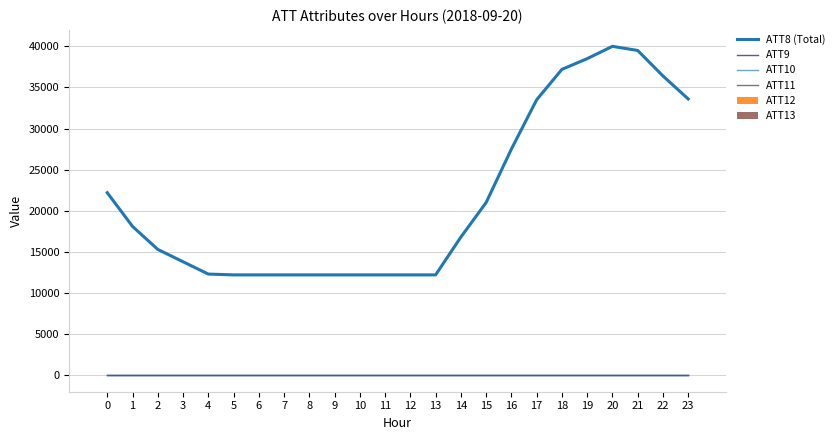

The value of ATT10 at 4 is -5.7. True or false?

False